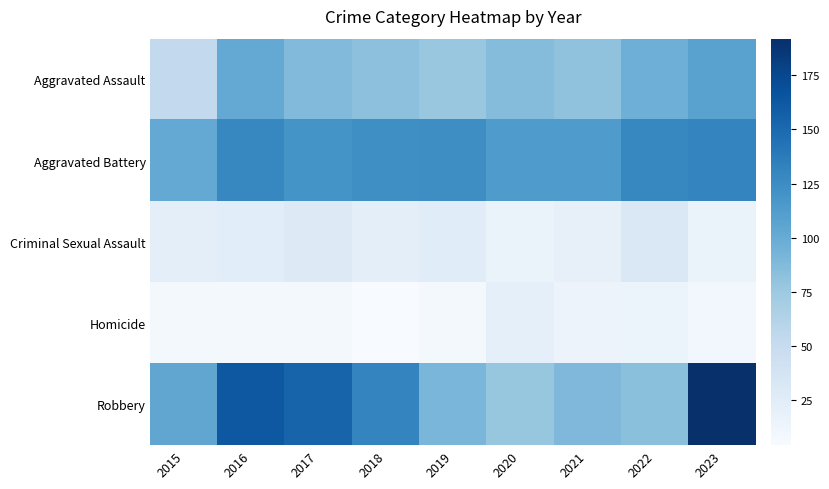

List the series in order of their peak value, lowest first.

Homicide, Criminal Sexual Assault, Aggravated Assault, Aggravated Battery, Robbery